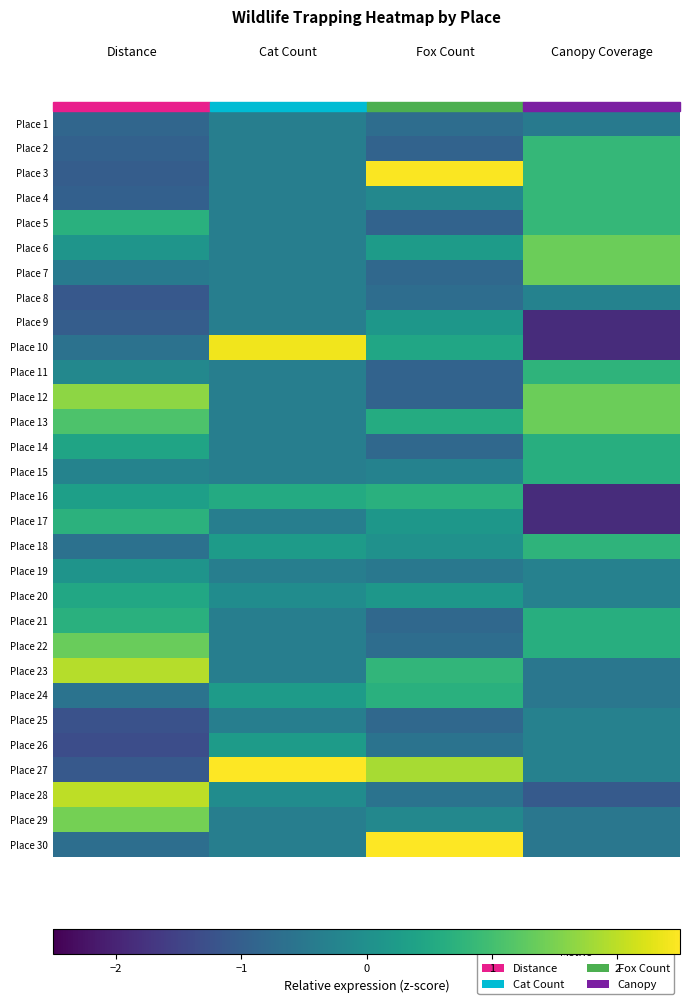

How many series are shown in this chart?

30